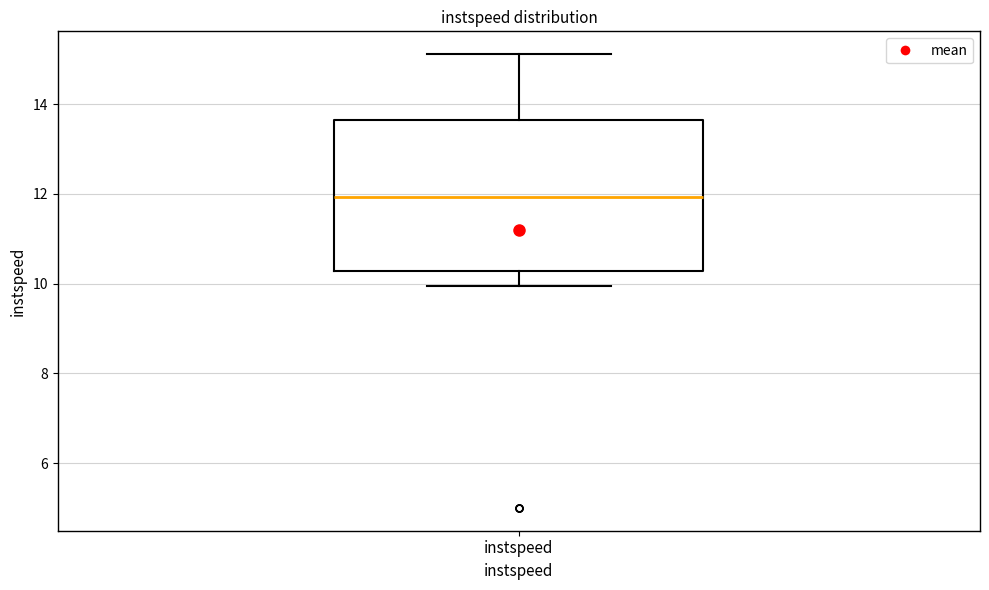

Transcribe this box plot: give where the median line is, the range the box spans, and where the two whiskers end, as read against the y-axis. The values are not printed on the chart, so give them approximately, as read against the axis.

median 12.0, box 10.2 to 13.6, whiskers 10.0 to 15.2